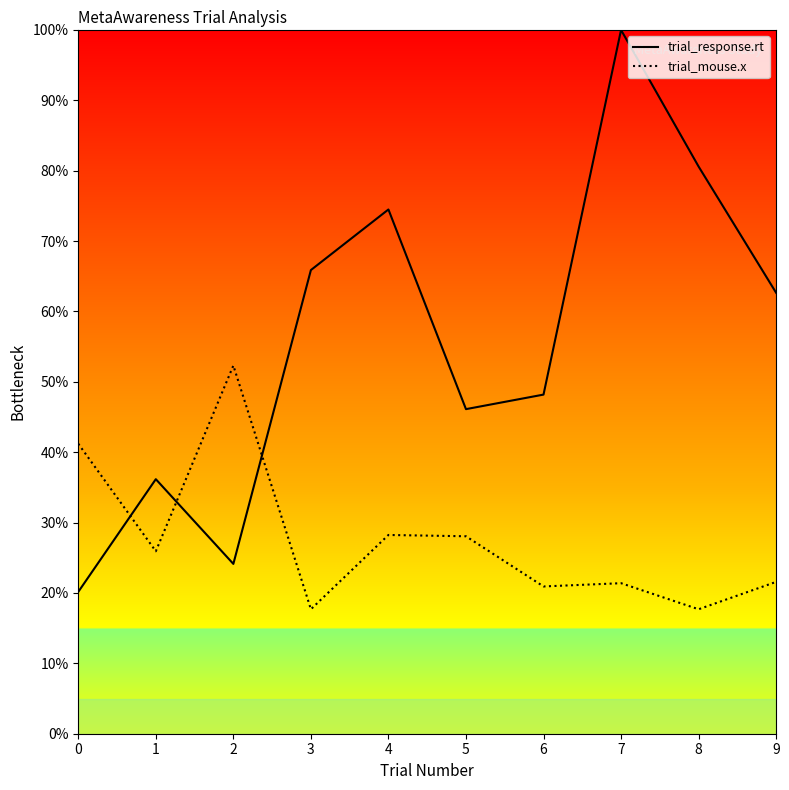

How many intersections are there between trial_response.rt and trial_mouse.x?

3